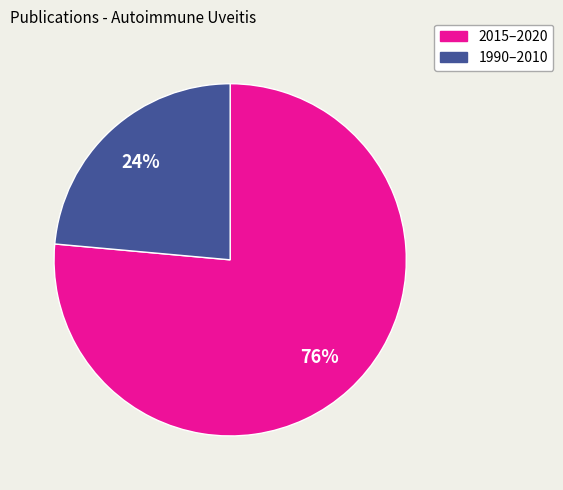

To the nearest percent, what is the average slice percentage?

50%